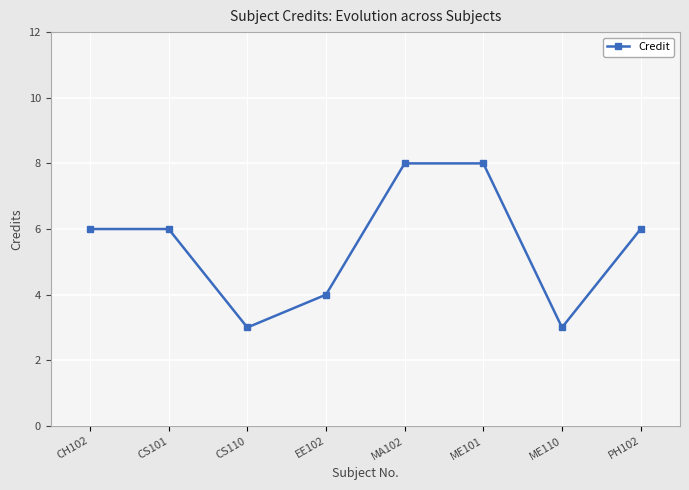

What is the label of the 2nd point from the left?

CS101